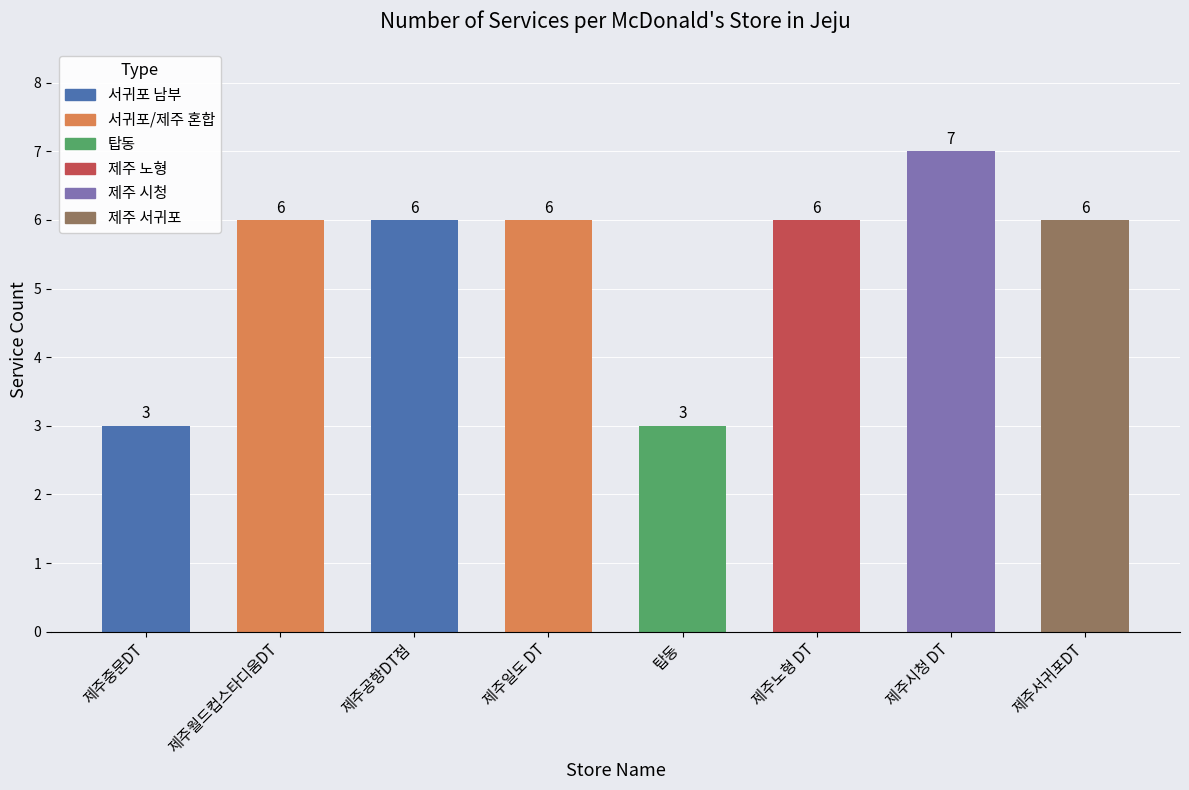

What is the label of the 2nd bar from the right?

제주시청 DT